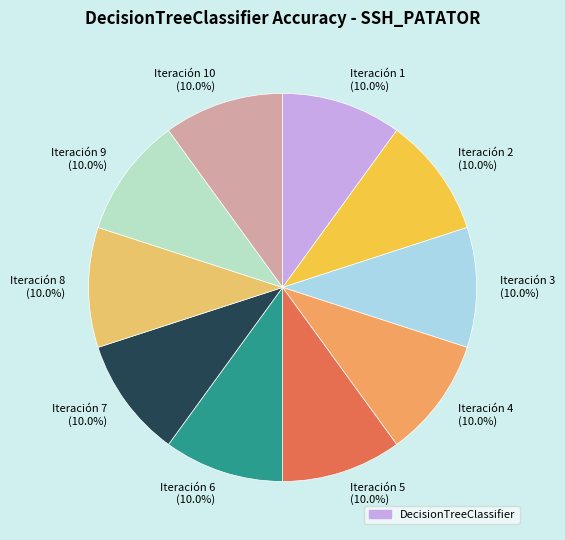

How many slices are in this pie chart?

10